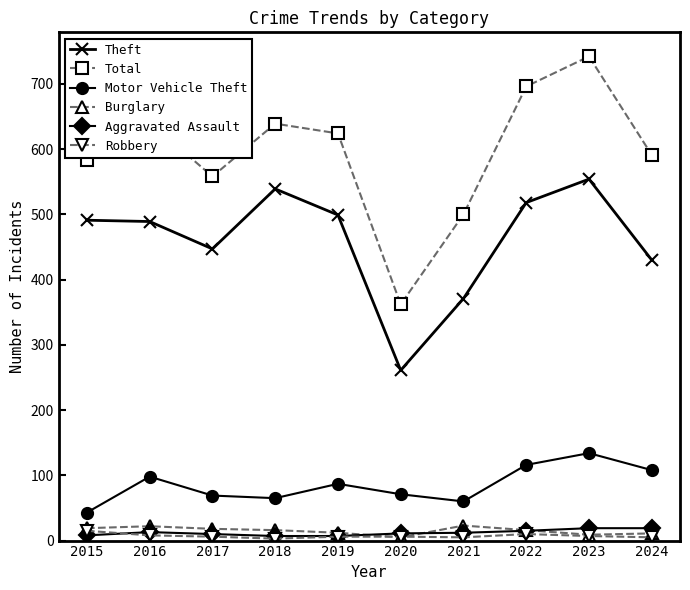

True or false: Burglary and Total cross at least once.

False